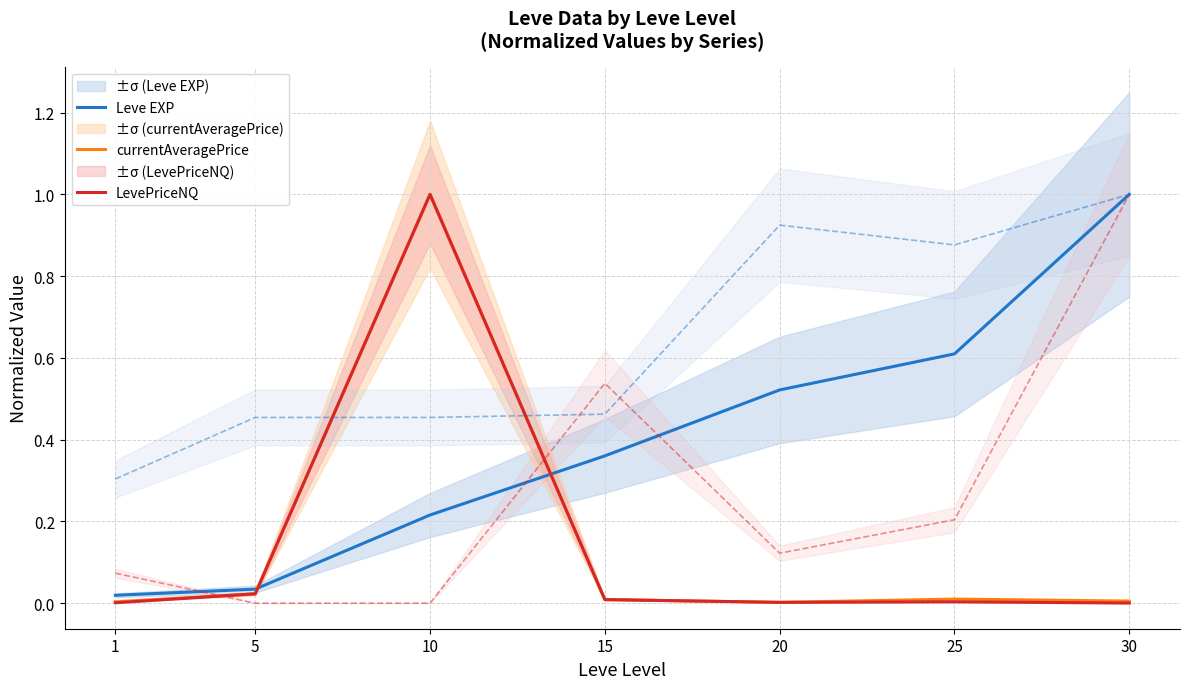

Is the value of Leve Gil at 25 greater than the value of LevePriceNQ at 1?

Yes